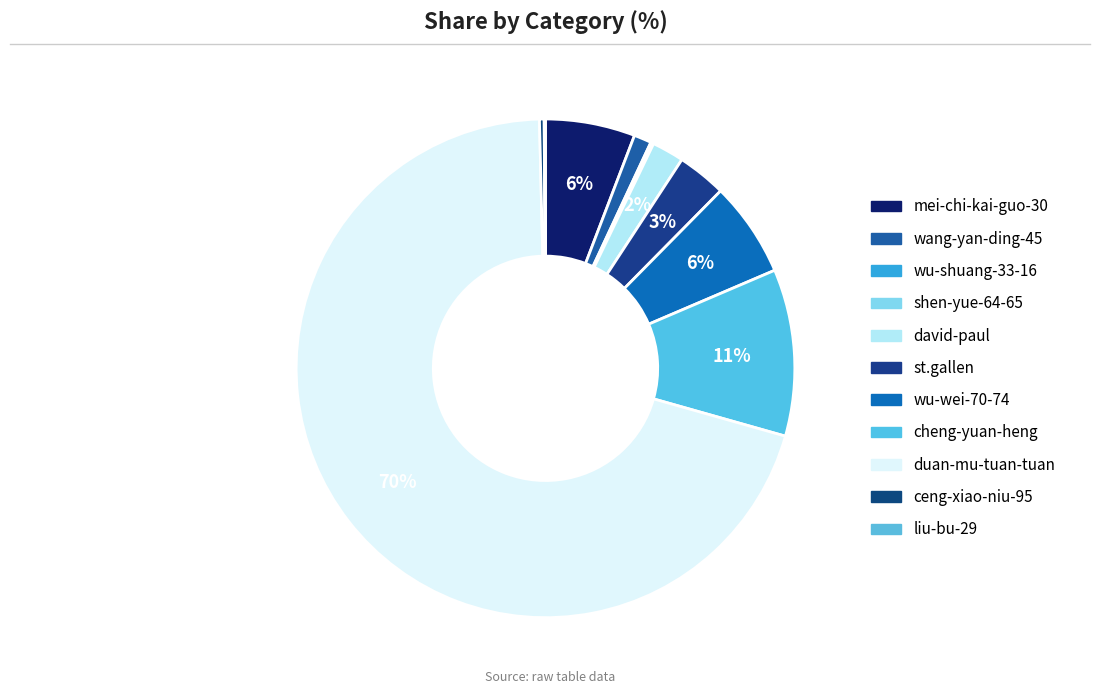

Which slice is the largest?

duan-mu-tuan-tuan